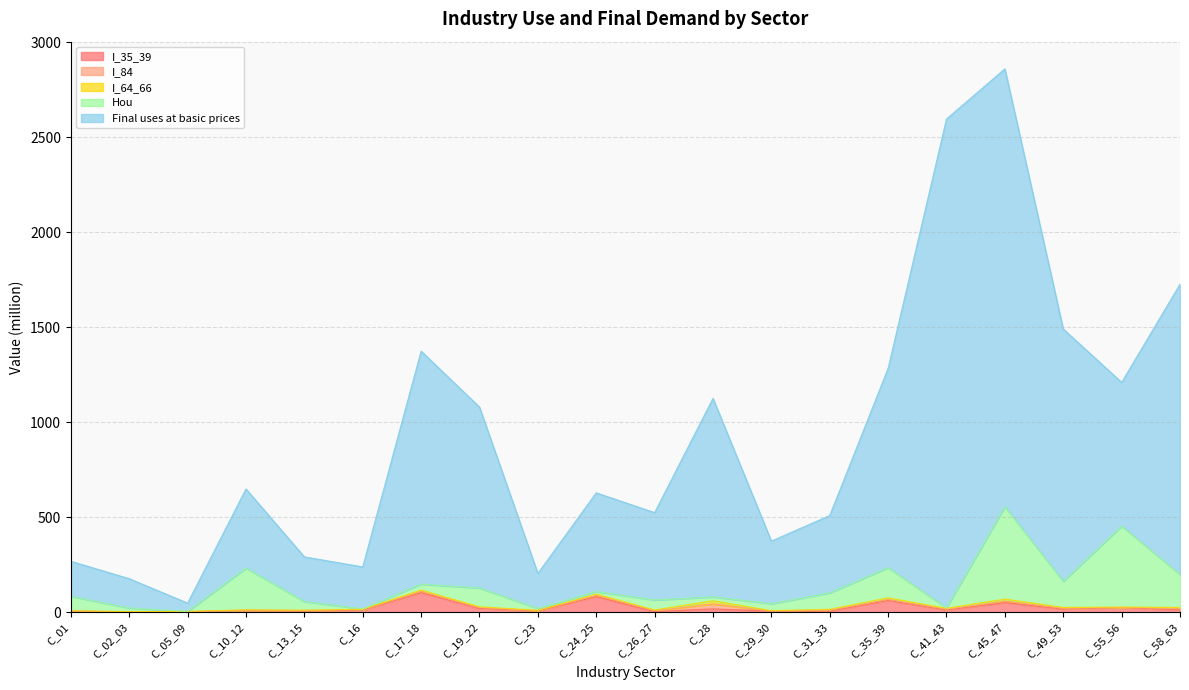

What is the average value of the I_64_66 series?

4.2